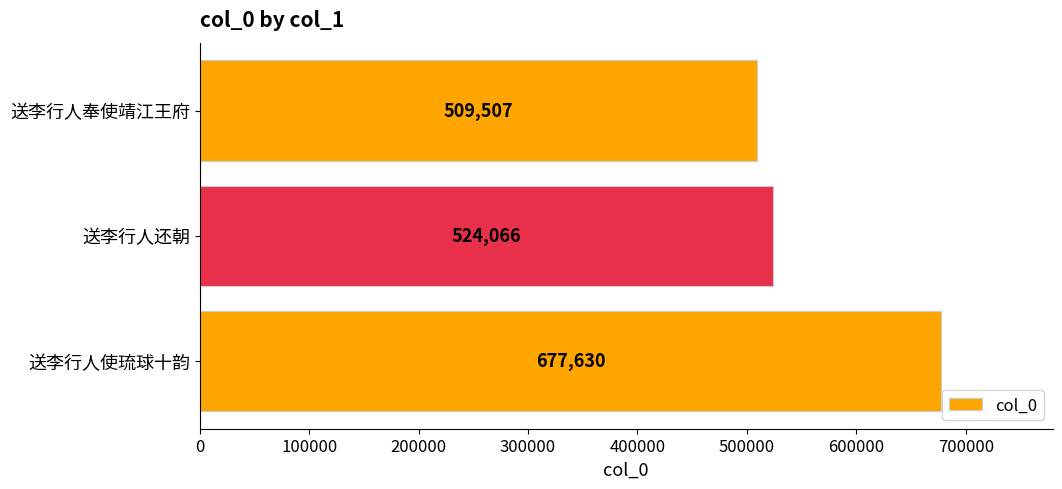

How many bars are there in total?

3